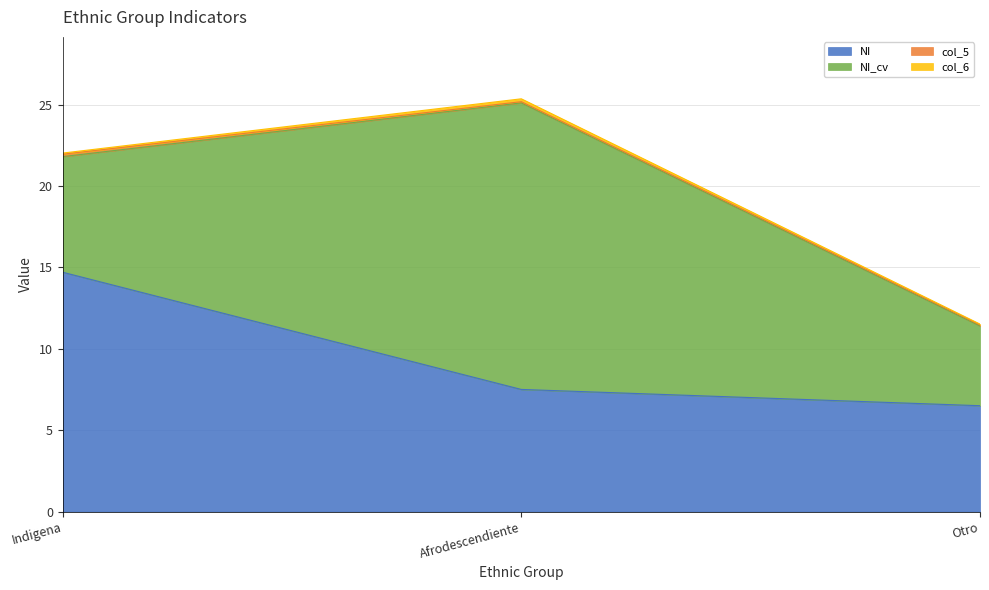

Which category has the highest value across all series?

Afrodescendiente